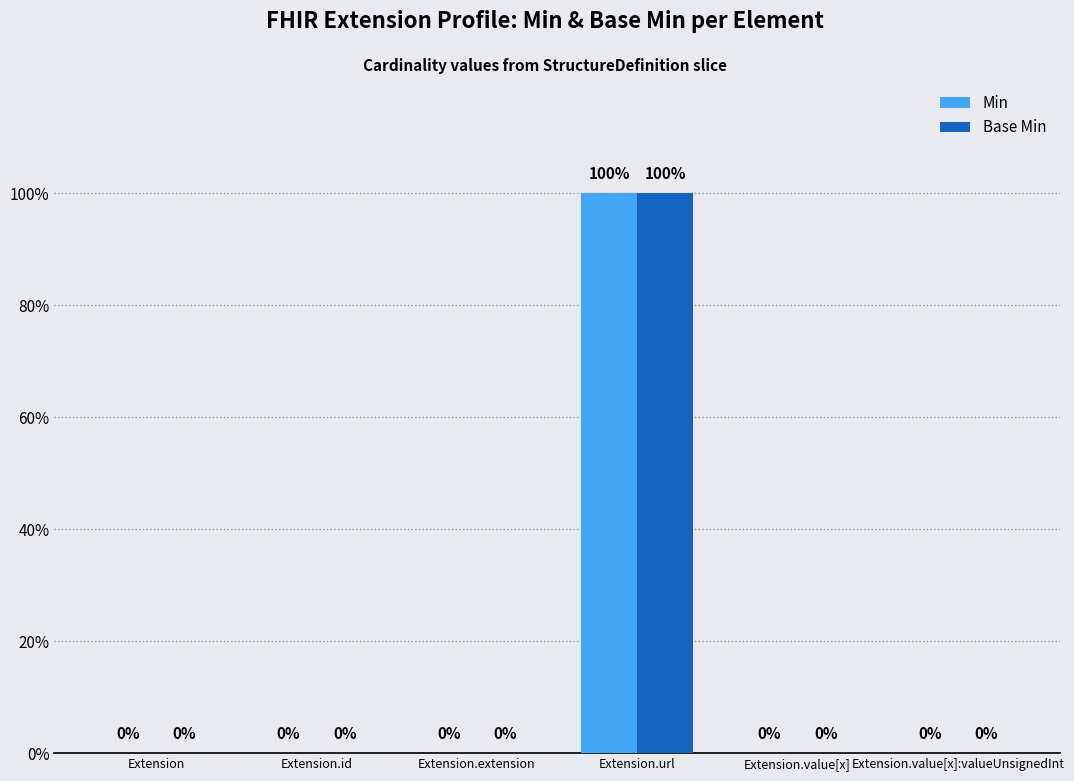

Are the bars grouped side by side (vs. stacked)?

Yes